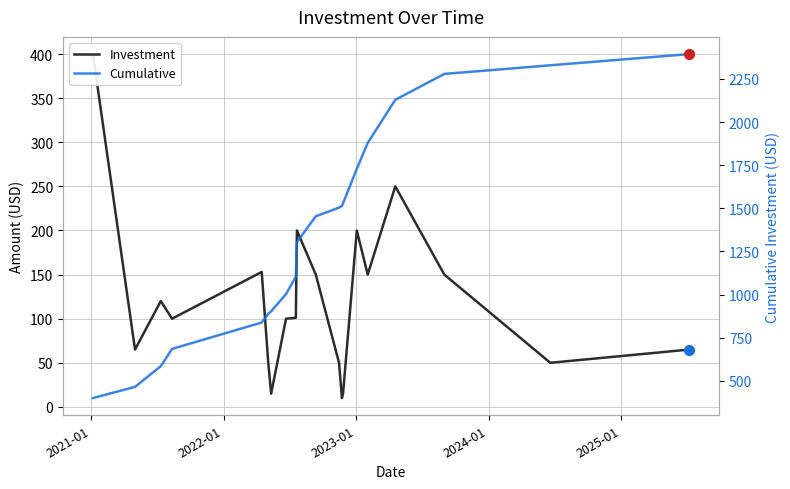

Which series has the largest Y range (max minus min)?

Cumulative